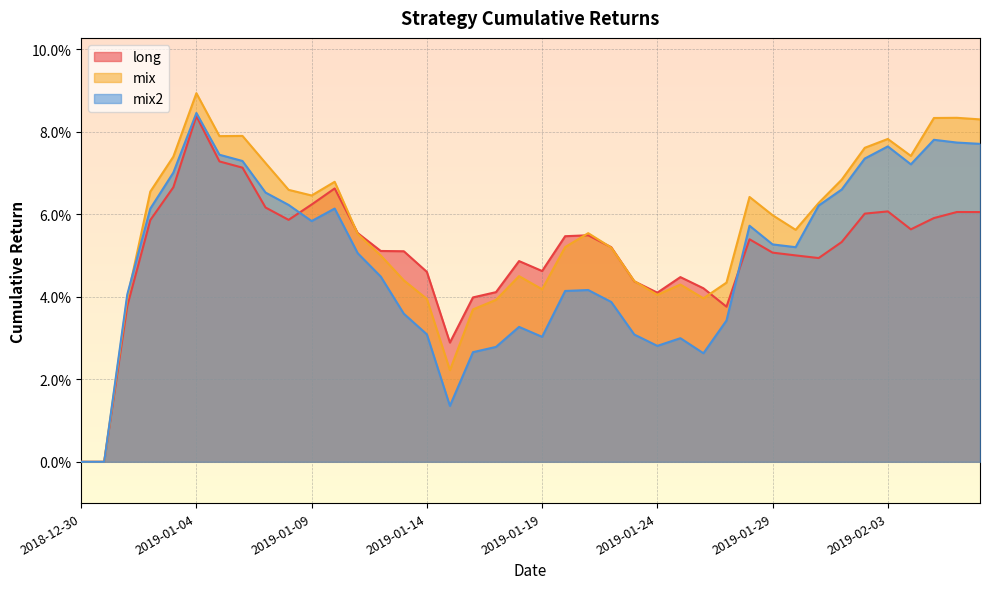

At 2019-01-14, list the series in order from smallest to largest.

mix2, mix, long